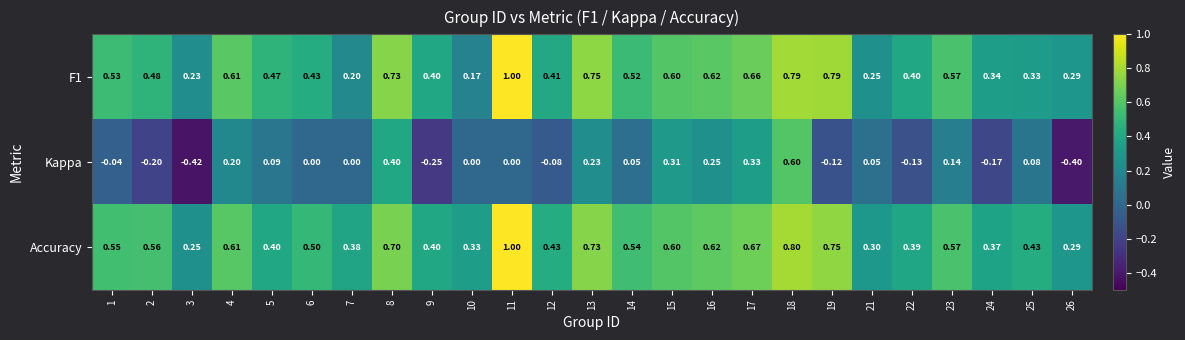

Which series changed the most between 9 and 17?

Kappa